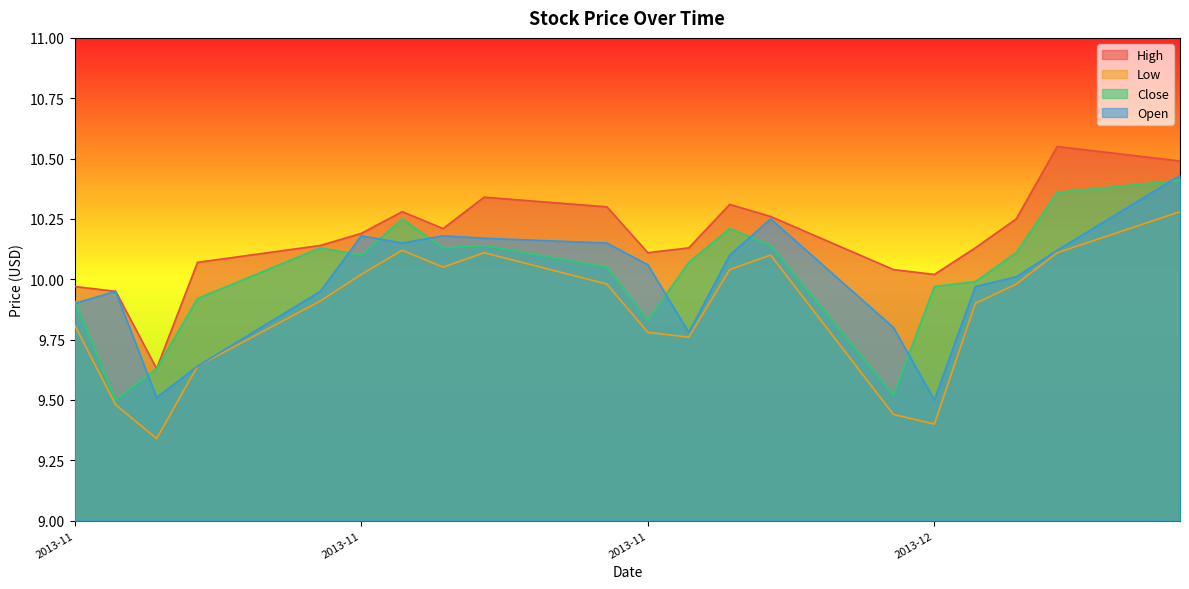

True or false: Low has a value of 2.3 at 2013-11.

False